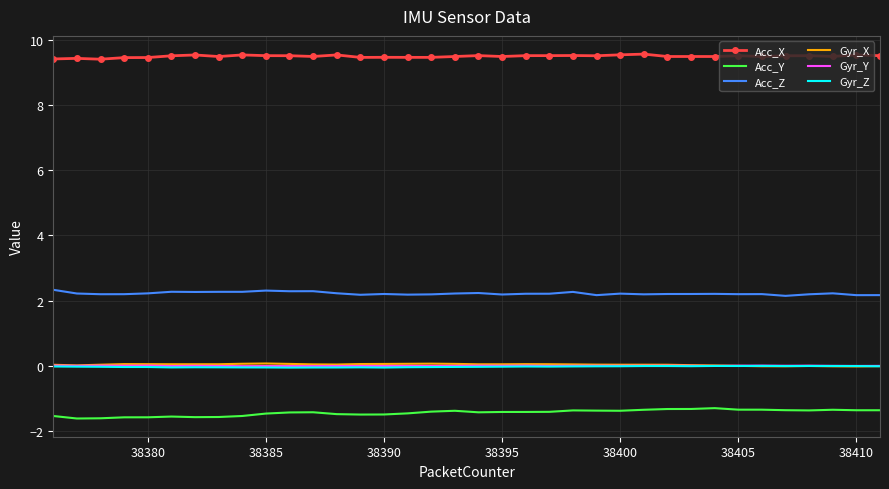

What are all the series names shown in the legend?

Acc_X, Acc_Y, Acc_Z, Gyr_X, Gyr_Y, Gyr_Z